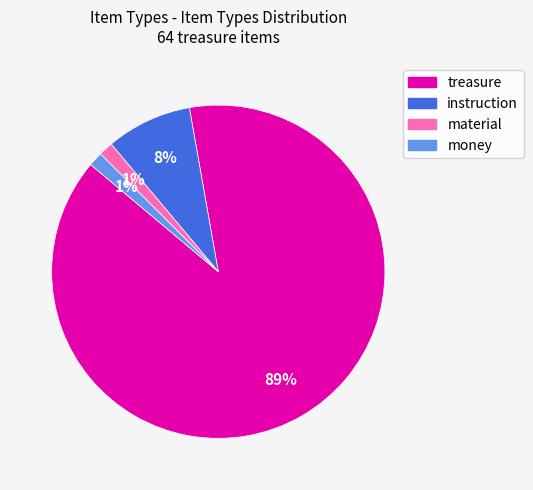

To the nearest percent, what percentage of the pie is instruction?

8%